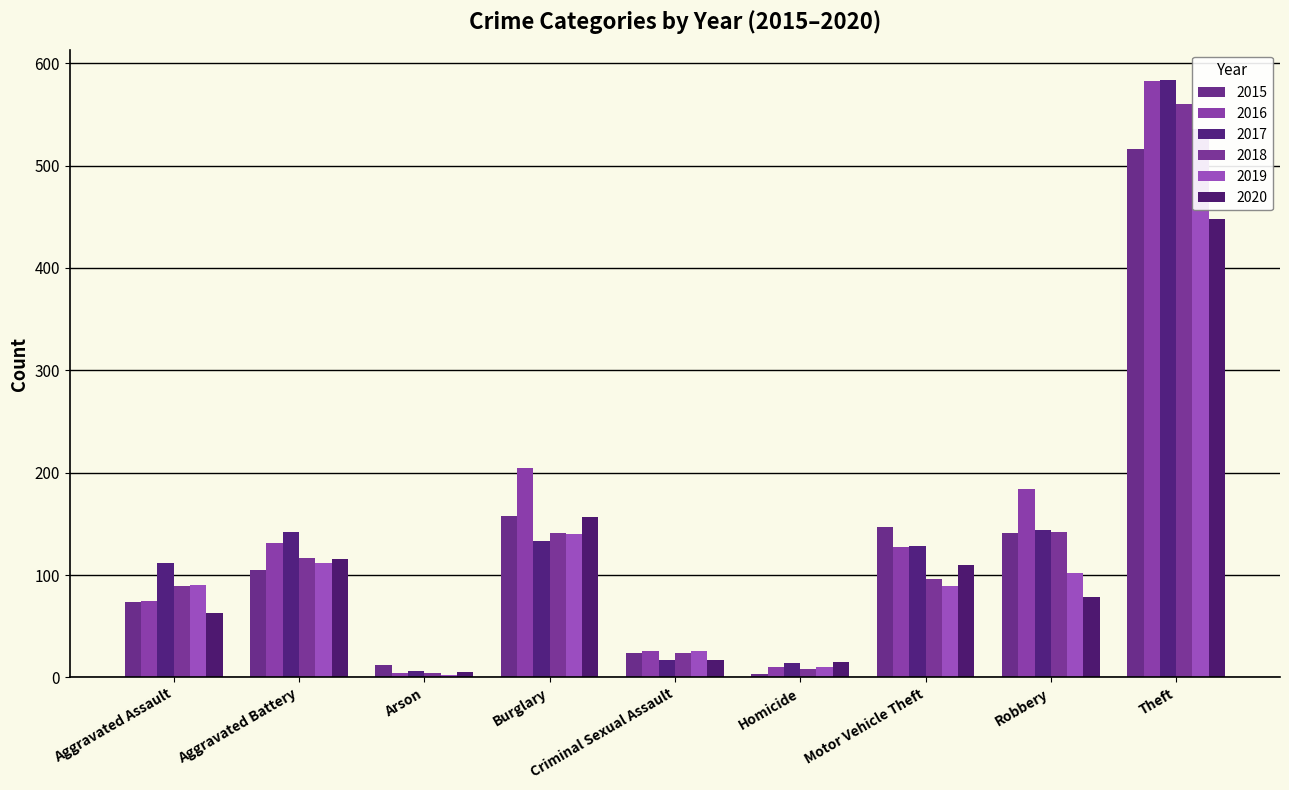

The 2018 series shows 560 at Theft. True or false?

True